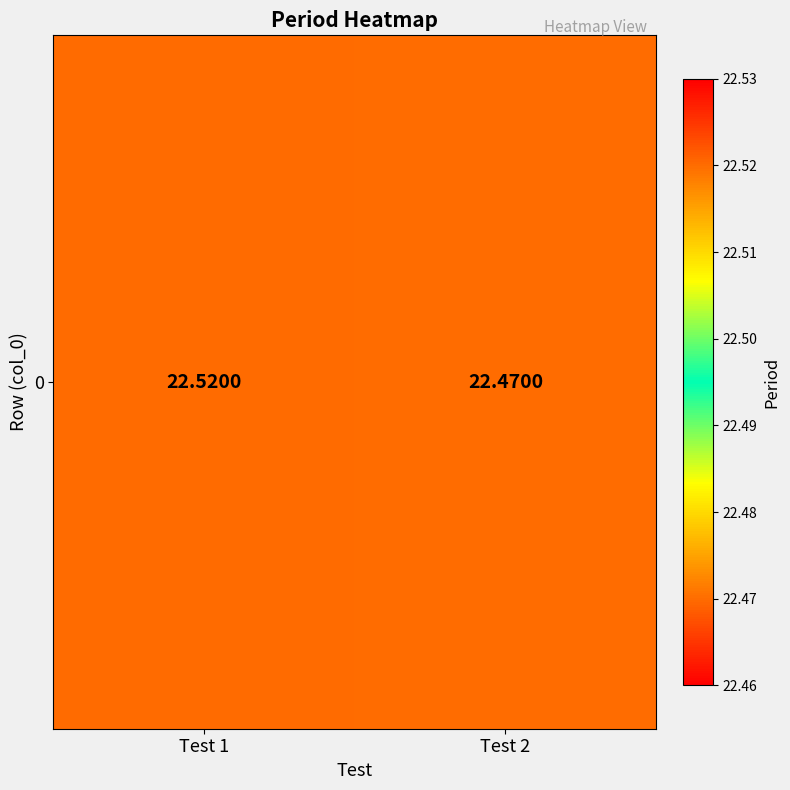

Reading left to right, what are all the values shown in this chart?

Test 1=22.5	Test 2=22.5